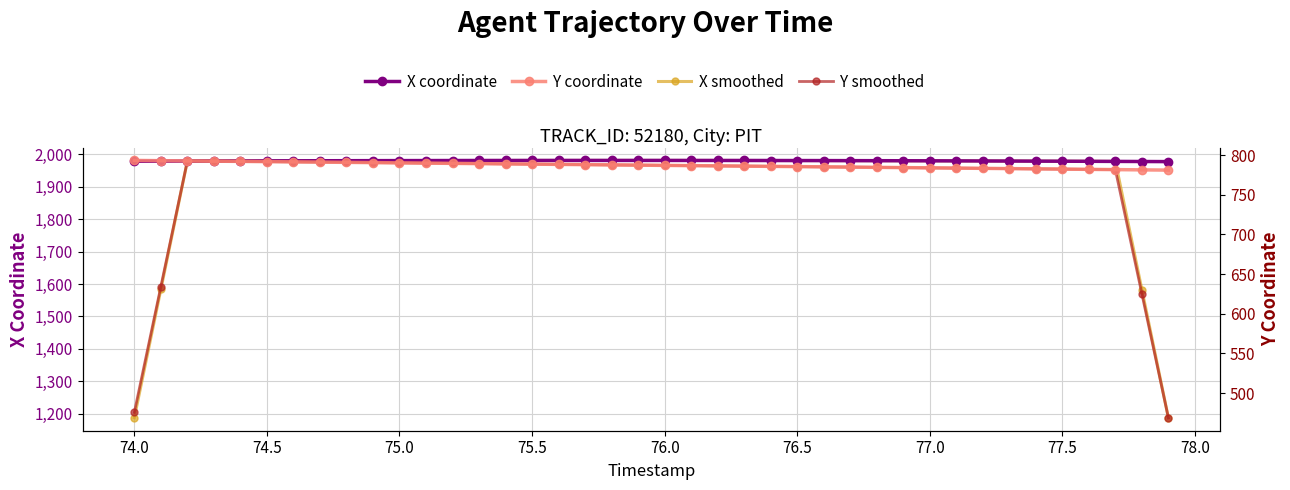

Is the value of X smoothed at 19 greater than the value of Y coordinate at 77.0?

Yes